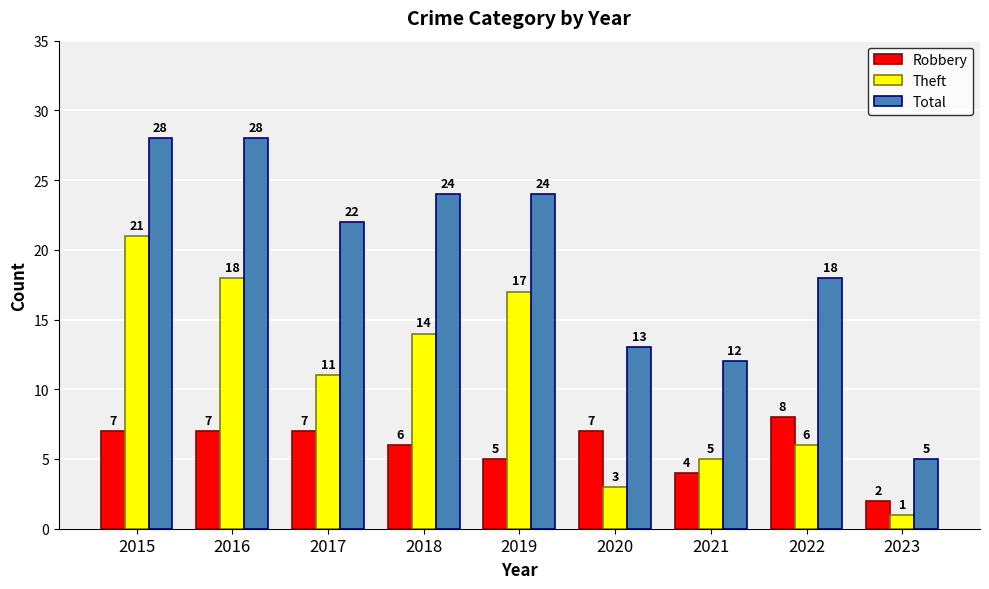

What are all the series names shown in the legend?

Robbery, Theft, Total